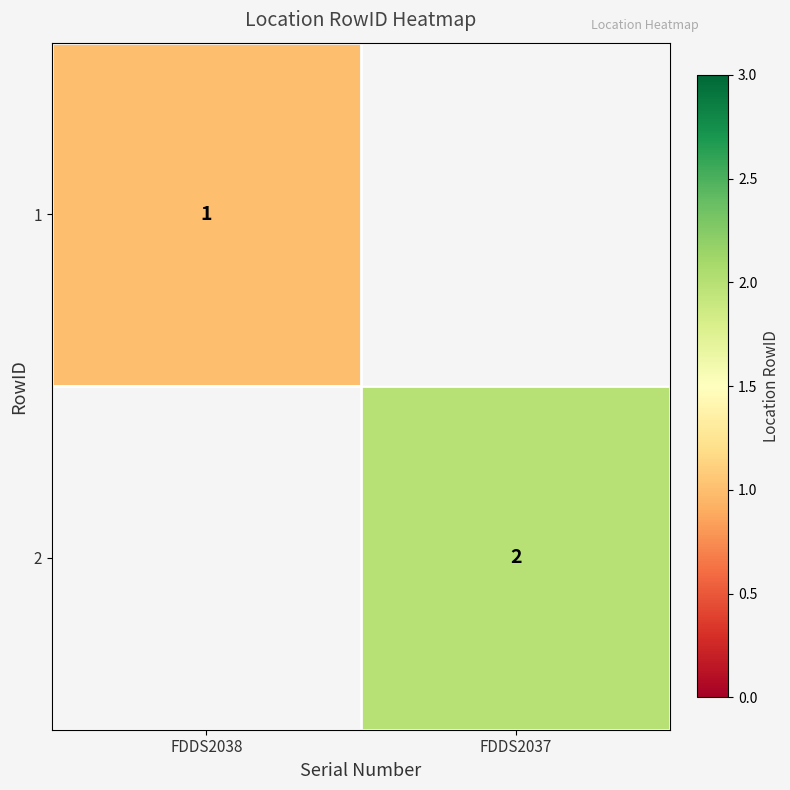

Is it true that 2 equals 3 at FDDS2037?

False